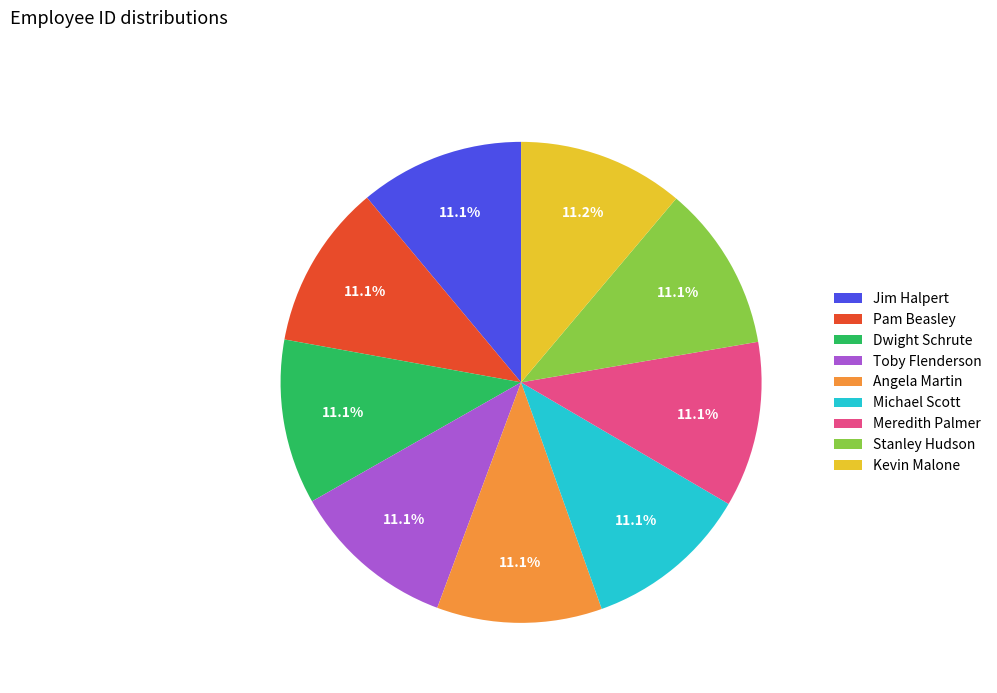

How many slices are in this pie chart?

9